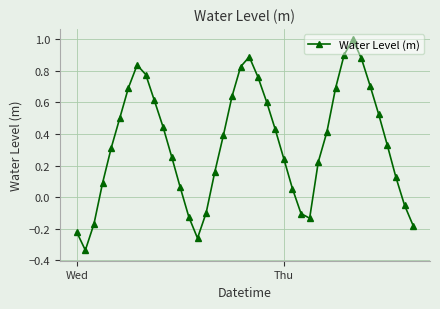

True or false: there are more than 2 points higher than both neighbors.

True